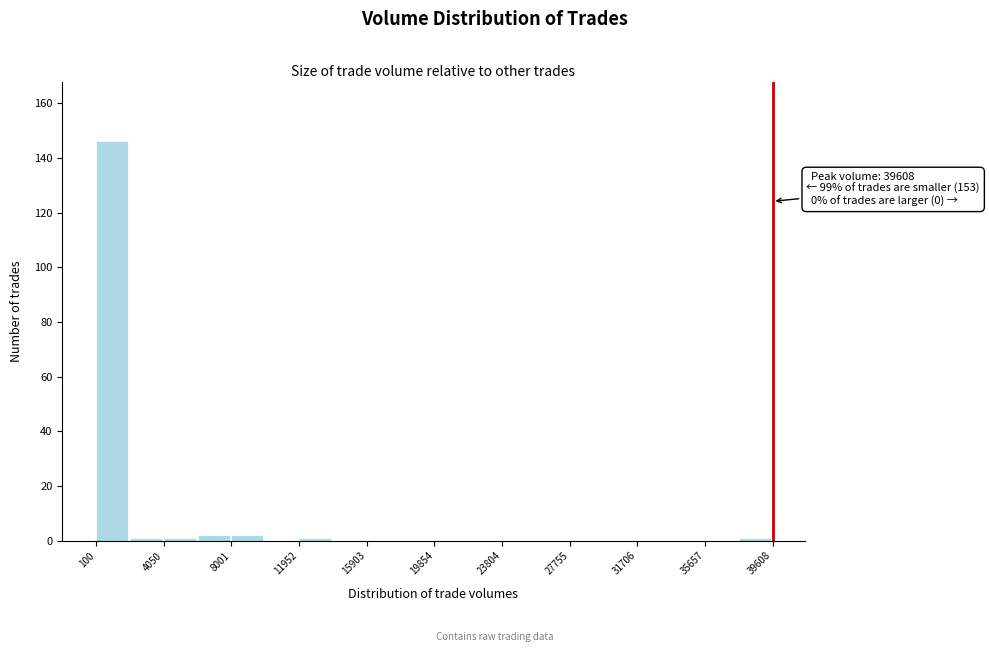

Read against the x-axis, roughly where is the centre of the tallest bar?

1000